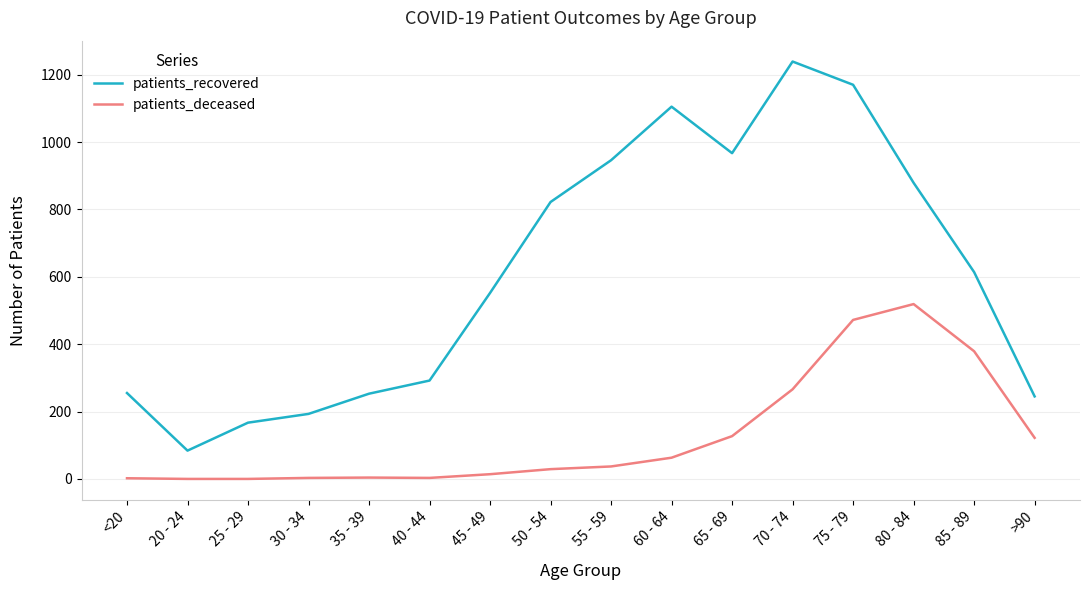

At which label is patients_recovered closest to 661?

85 - 89